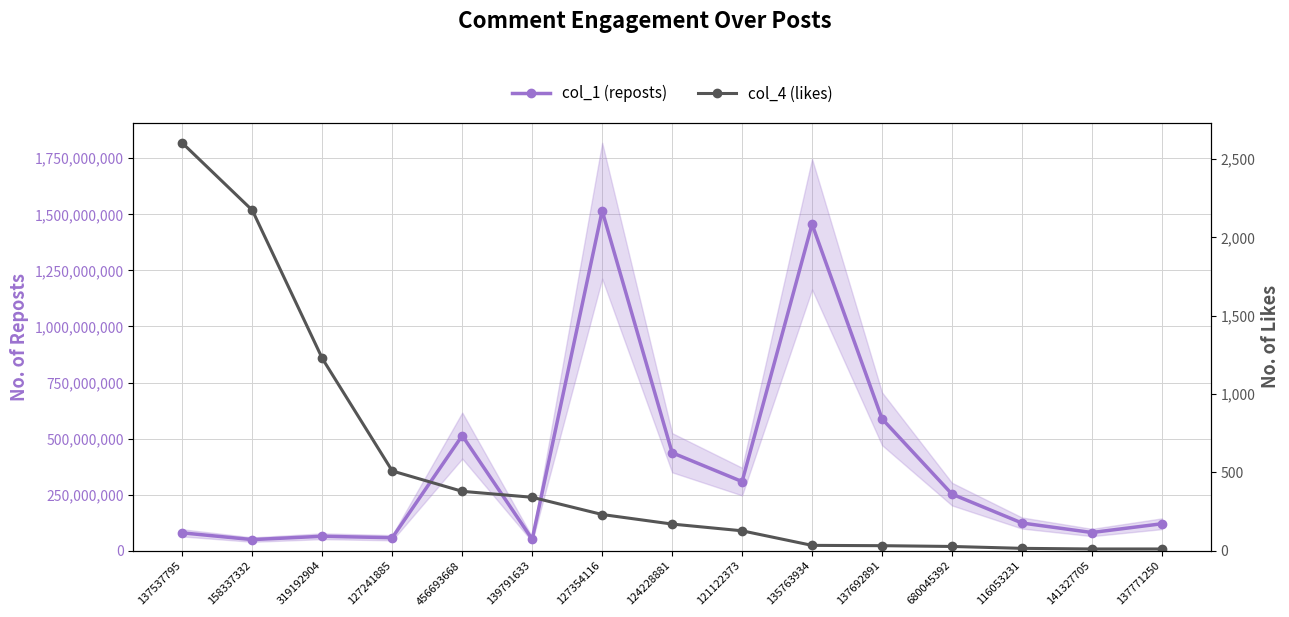

Which series has the widest spread of values?

col_1 (reposts)